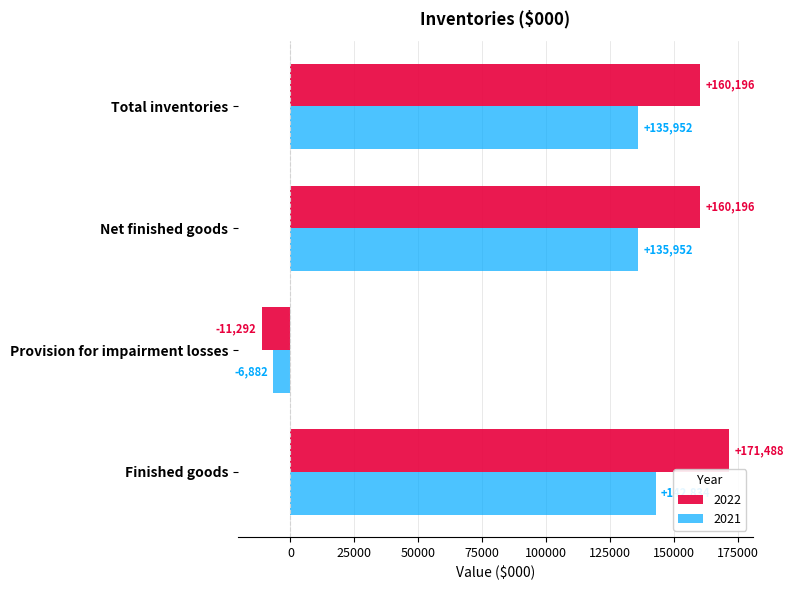

What is the average value of the 2022 series?

120147